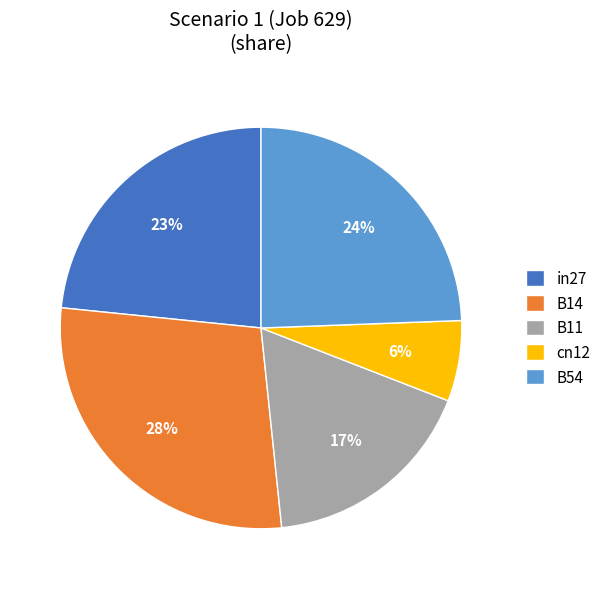

The cn12 slice represents 6% of the pie. True or false?

True